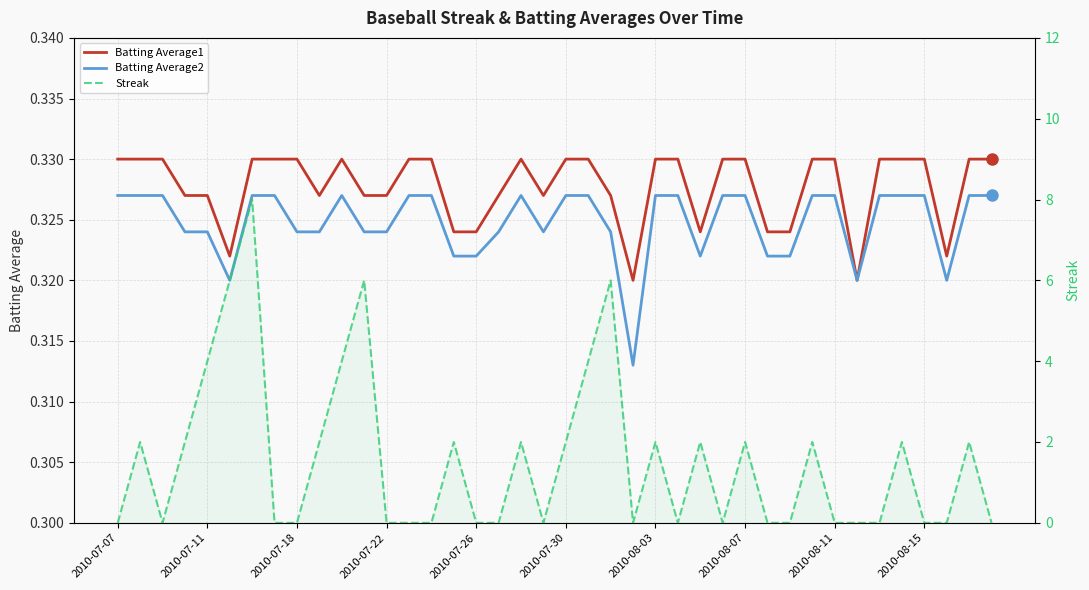

Reading right to left, what are all the values shown in this chart?

Batting Average1: 0.3	0.3	0.3	0.3	0.3	0.3	0.3	0.3	0.3	0.3	0.3	0.3	0.3	0.3	0.3	0.3	0.3	0.3	0.3	0.3	0.3	0.3	0.3	0.3	0.3	0.3	0.3	0.3	0.3	0.3	0.3	0.3	0.3	0.3	0.3	0.3	0.3	0.3	0.3	0.3
Batting Average2: 0.3	0.3	0.3	0.3	0.3	0.3	0.3	0.3	0.3	0.3	0.3	0.3	0.3	0.3	0.3	0.3	0.3	0.3	0.3	0.3	0.3	0.3	0.3	0.3	0.3	0.3	0.3	0.3	0.3	0.3	0.3	0.3	0.3	0.3	0.3	0.3	0.3	0.3	0.3	0.3
Streak: 0.0	2.0	0.0	0.0	2.0	0.0	0.0	0.0	2.0	0.0	0.0	2.0	0.0	2.0	0.0	2.0	0.0	6.0	4.0	2.0	0.0	2.0	0.0	0.0	2.0	0.0	0.0	0.0	6.0	4.0	2.0	0.0	0.0	8.0	6.0	4.0	2.0	0.0	2.0	0.0